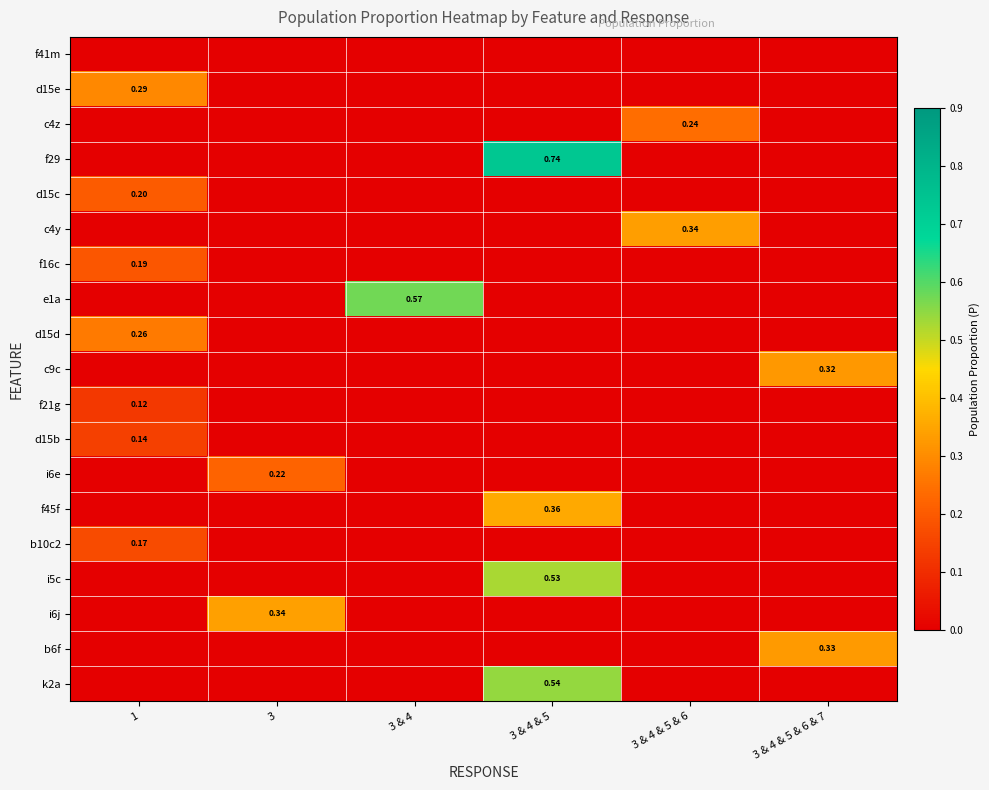

What is the sum of all d15e values?

0.3